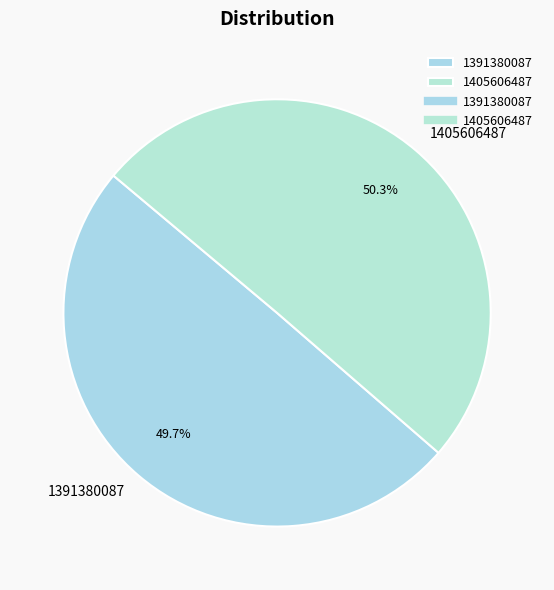

Between 1405606487 and 1391380087, which is larger?

1405606487